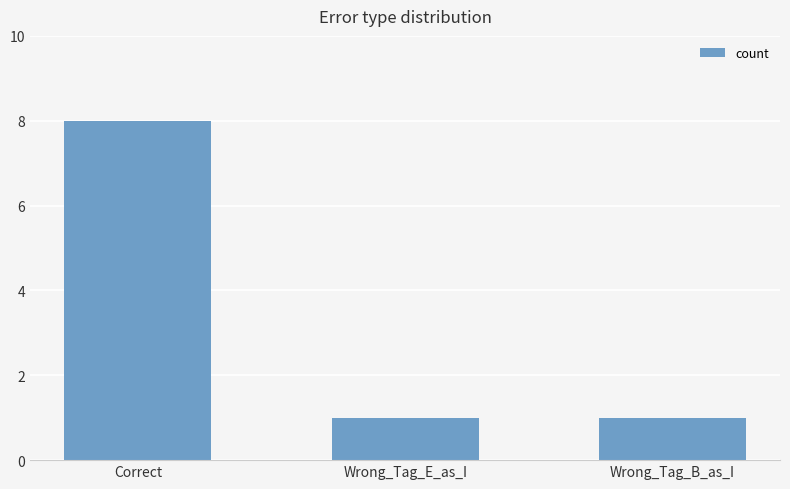

What is the difference between the maximum and minimum values?

7